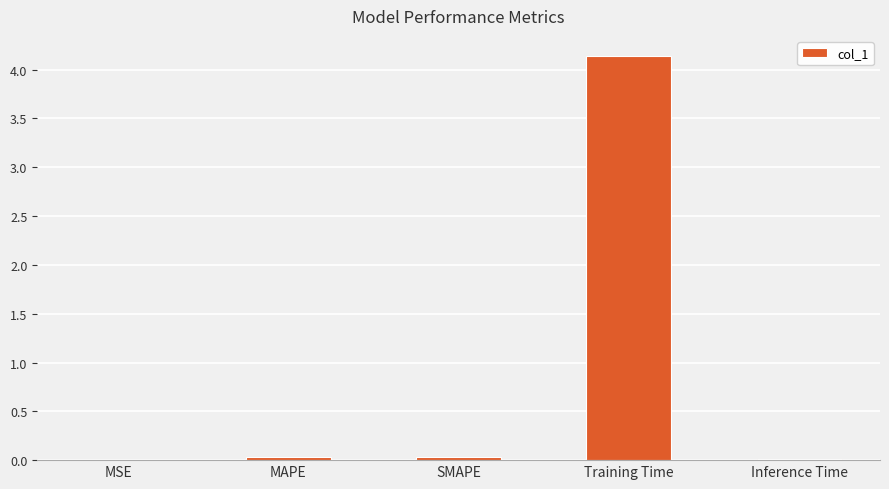

What is the greatest value displayed?

4.1